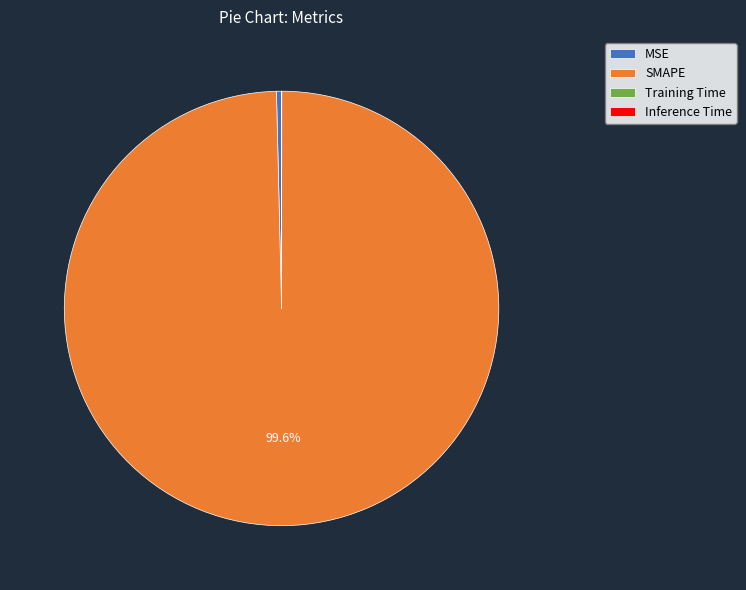

Does SMAPE represent more than half of the total?

Yes